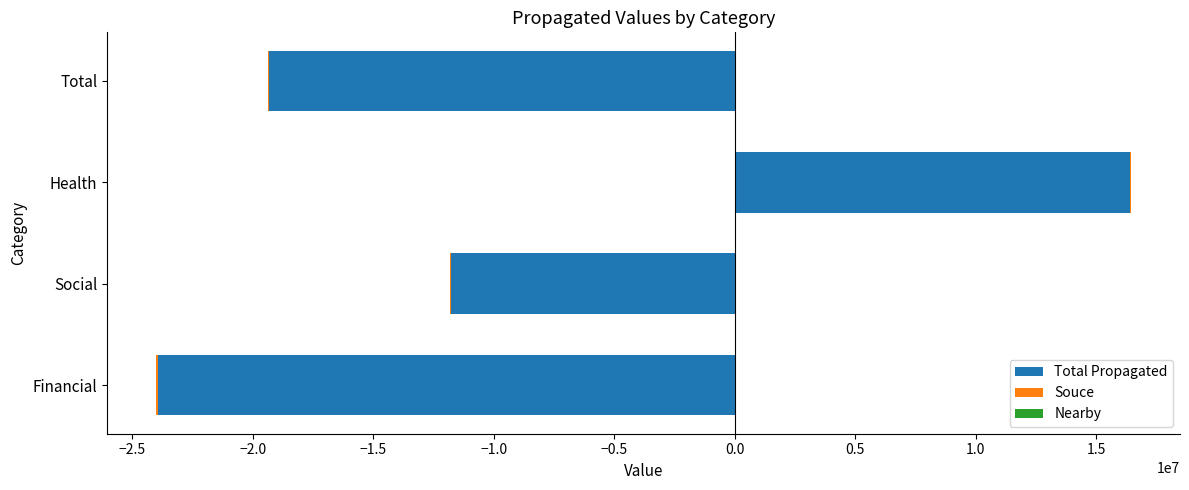

Read the Nearby value at Total.

-12326.2